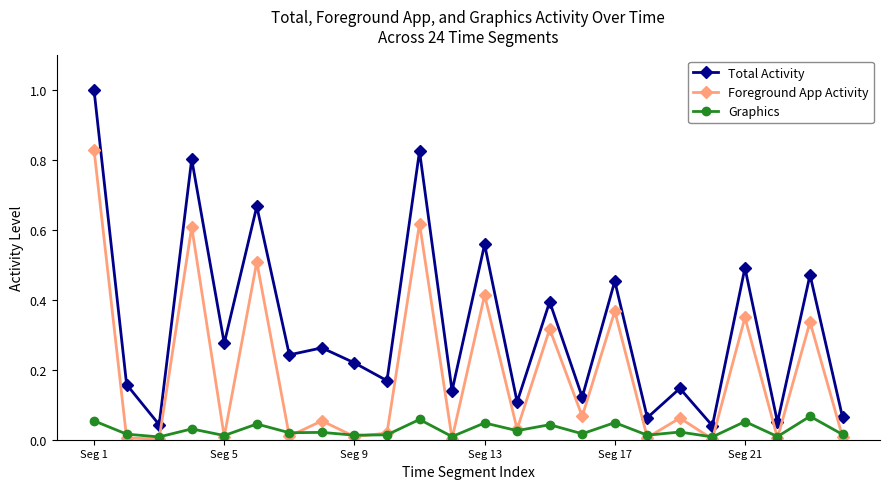

How many interior local valleys does the Foreground App Activity series have?

10